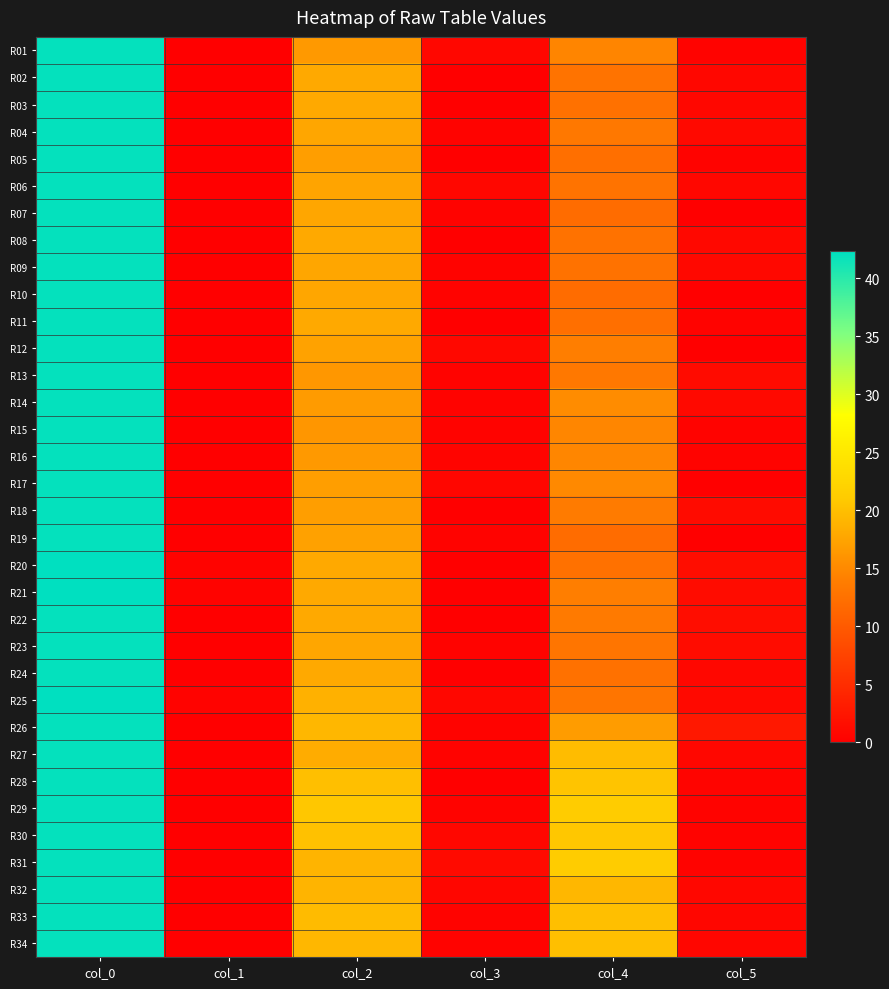

What is the spread (max minus min) of values at col_0?

0.3